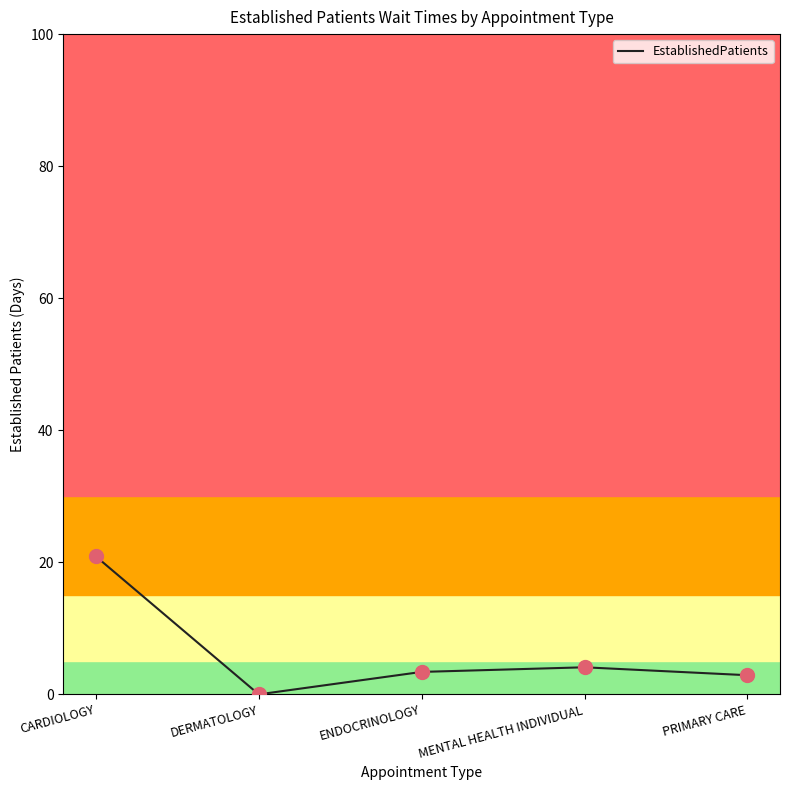

What is the change in value from DERMATOLOGY to PRIMARY CARE?

+2.9